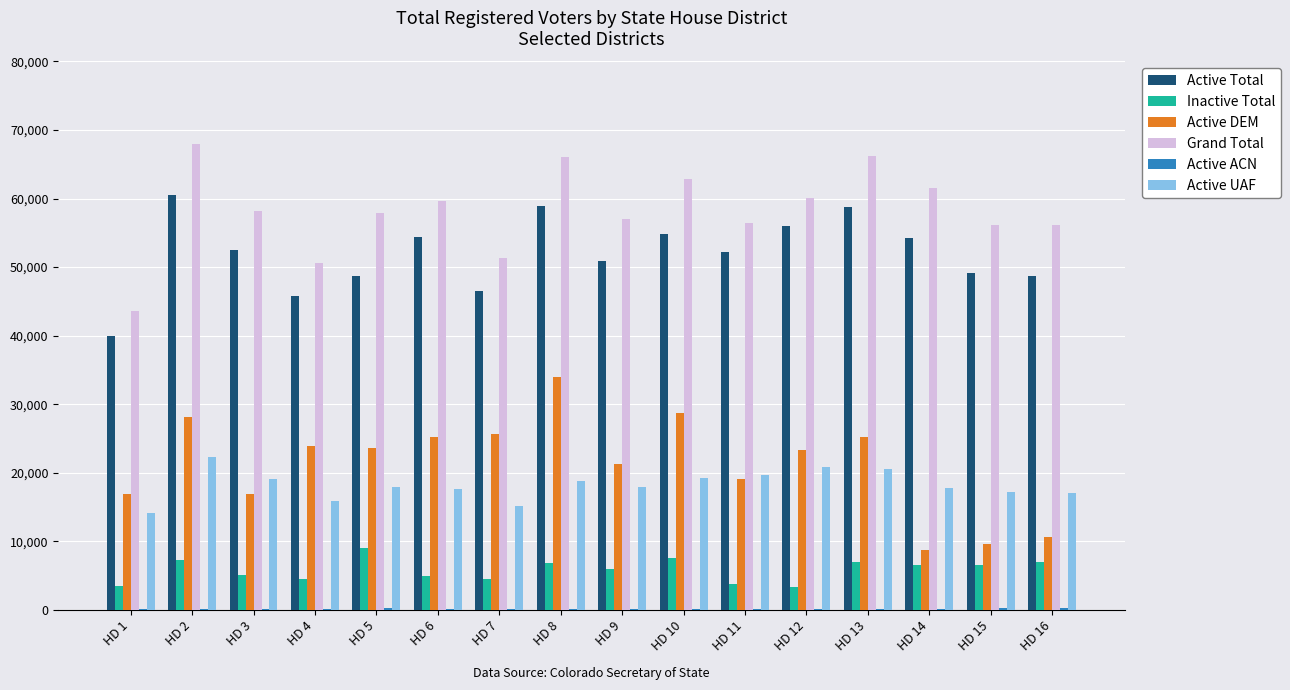

What is the sum of the Active UAF values at HD 1 and HD 11?

33688